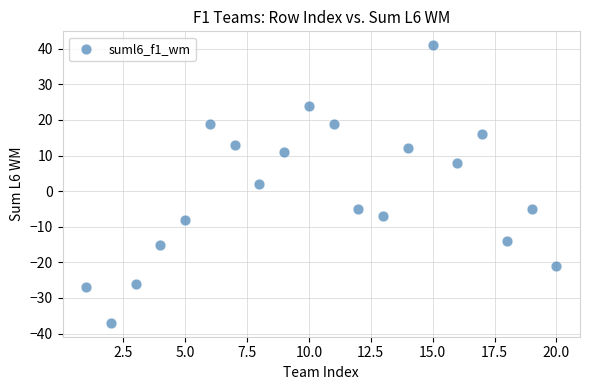

What is the range of Y values (max minus min)?

78